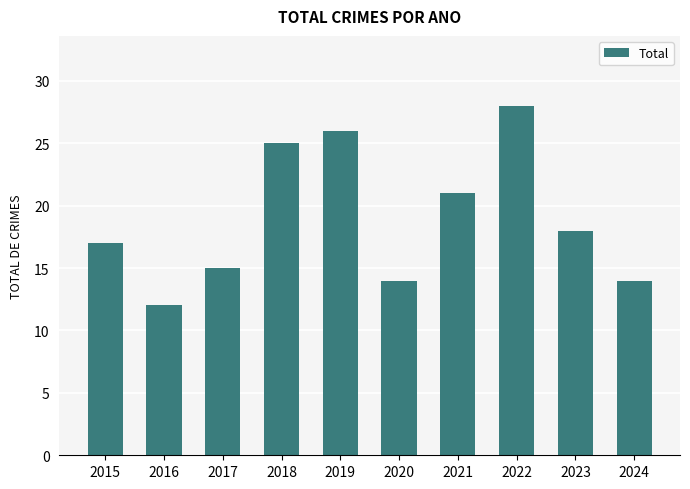

What is the sum of the values at 2018 and 2023?

43